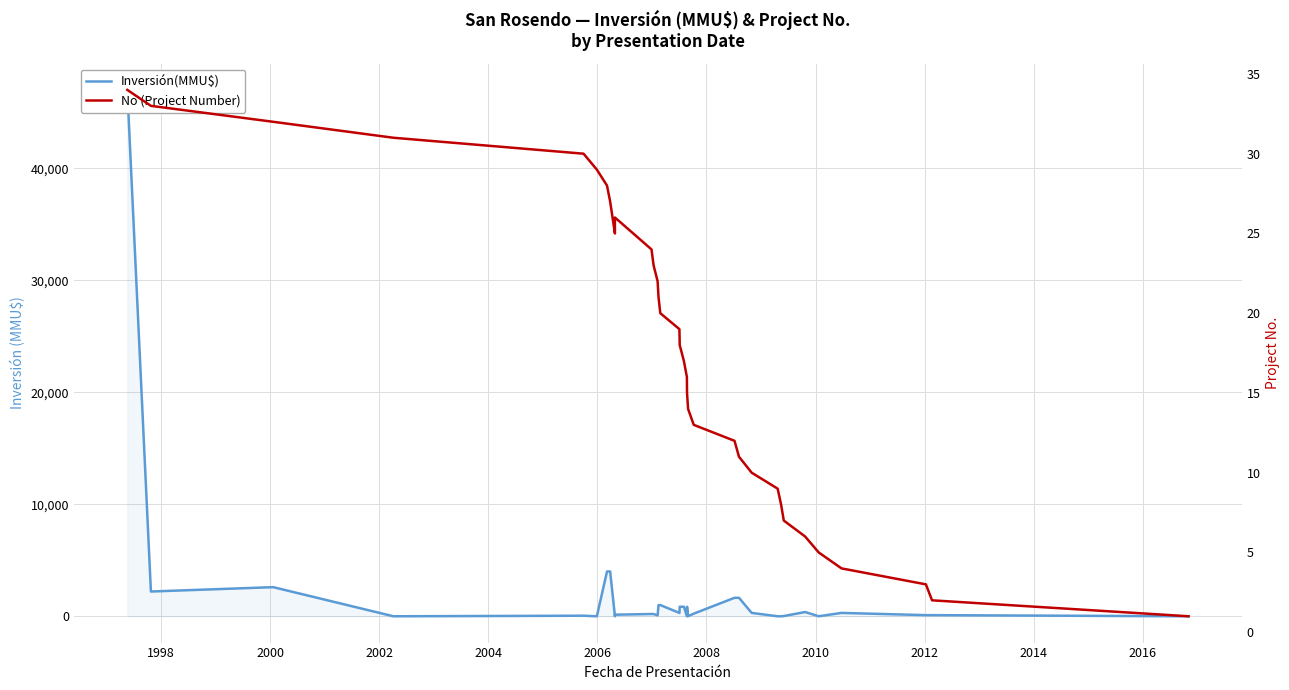

What is the value of the Inversión(MMU$) point at the 29th from the left?

377